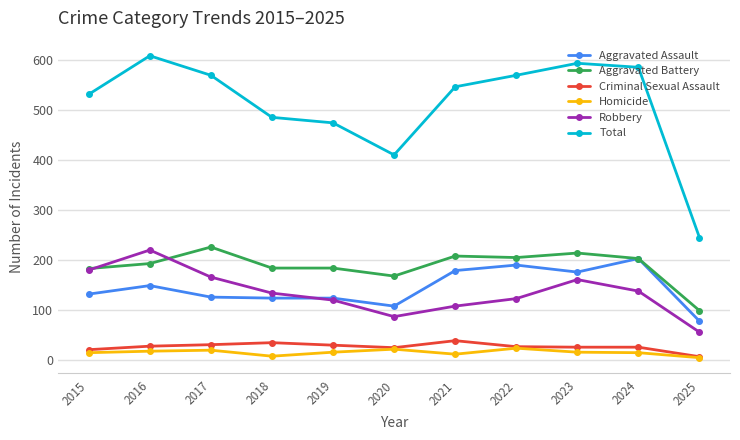

What is the total value across all series at 2025?

490